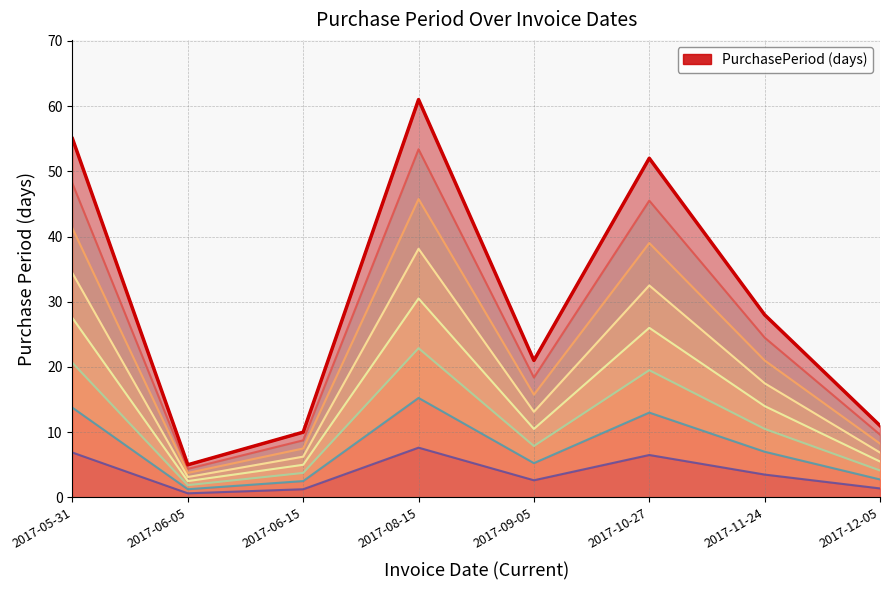

Does the chart display data point markers on the line(s)?

No